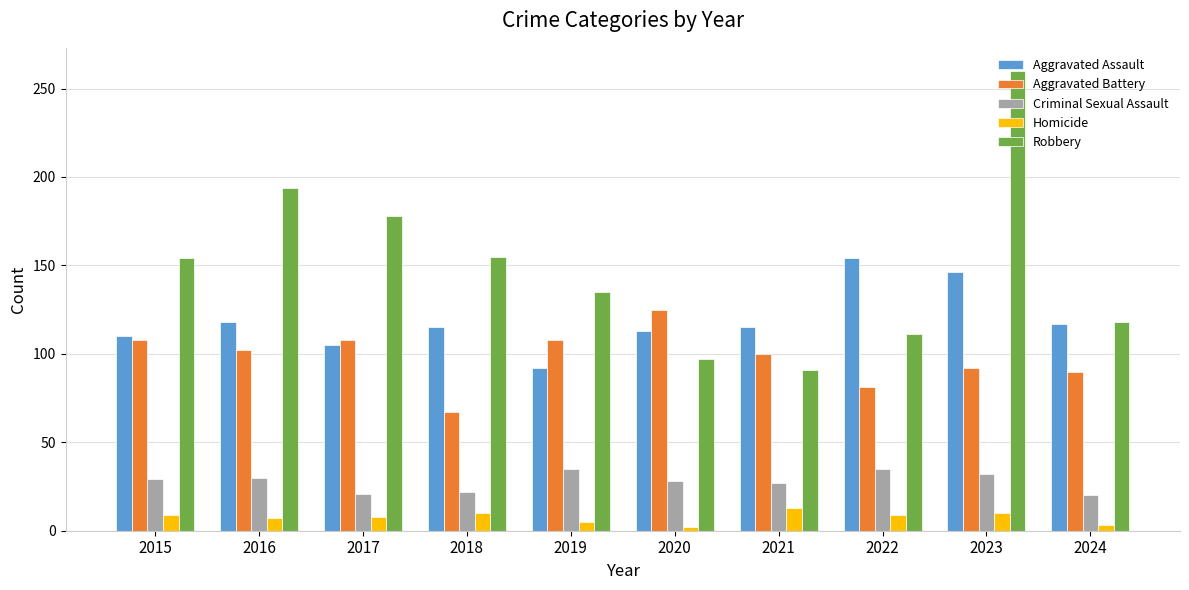

How many data points in Criminal Sexual Assault are less than 29?

5